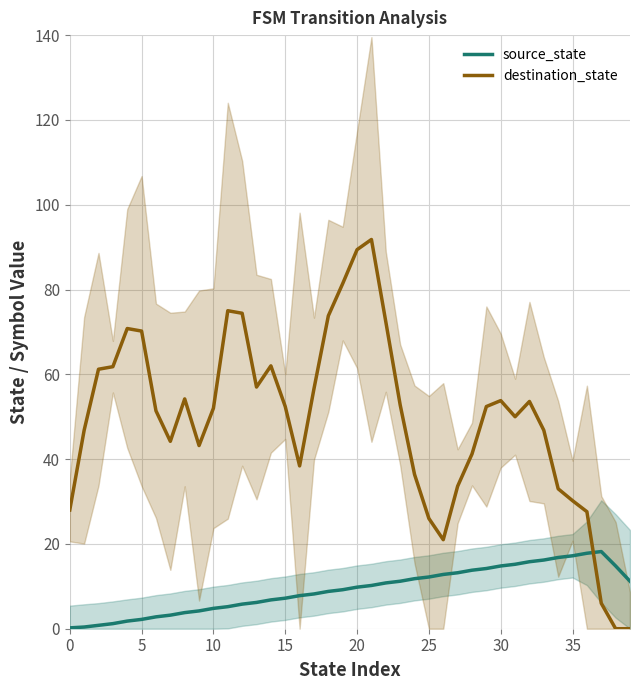

At which label does source_state first exceed 9?

19